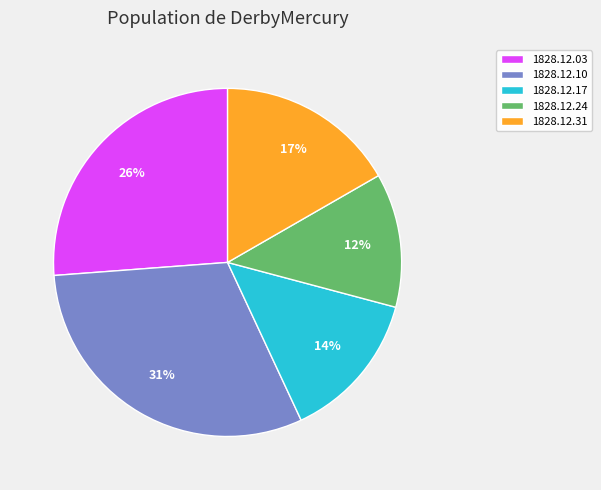

Is the sum of 1828.12.24 and 1828.12.03 greater than half?

No